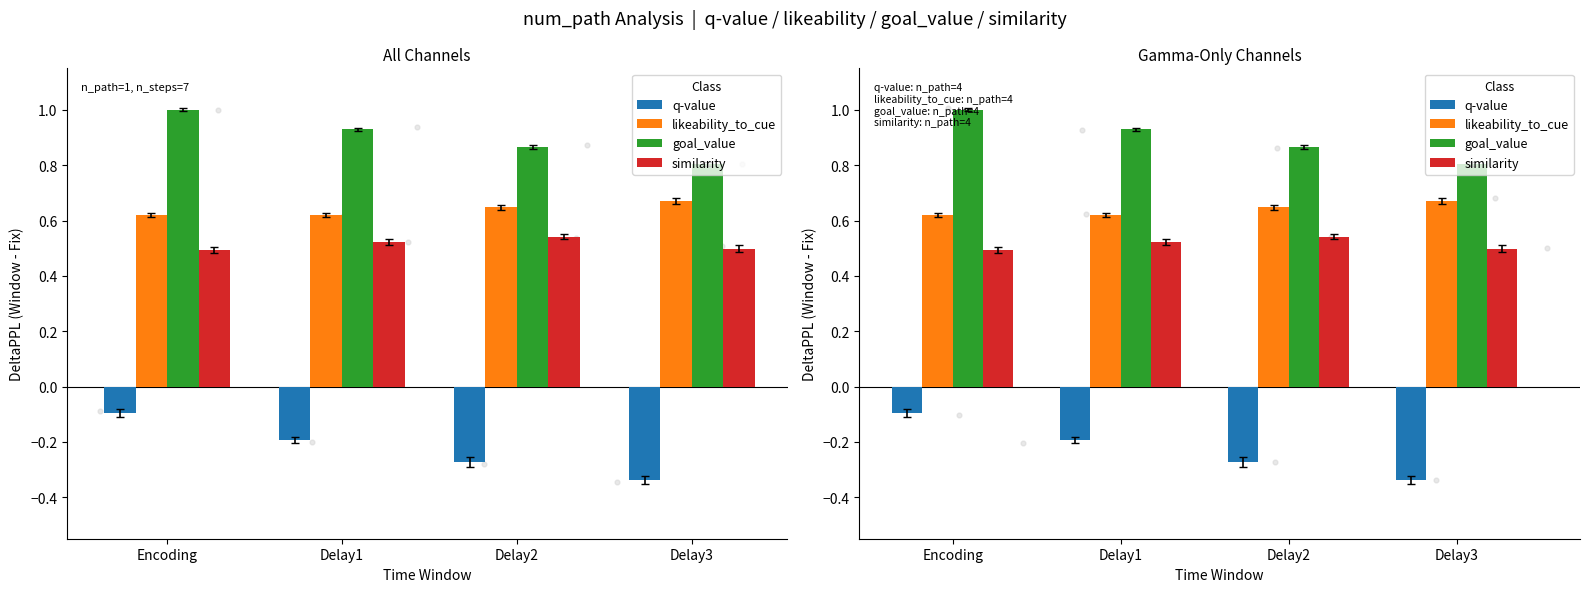

Which series reaches the maximum Y coordinate?

goal_value